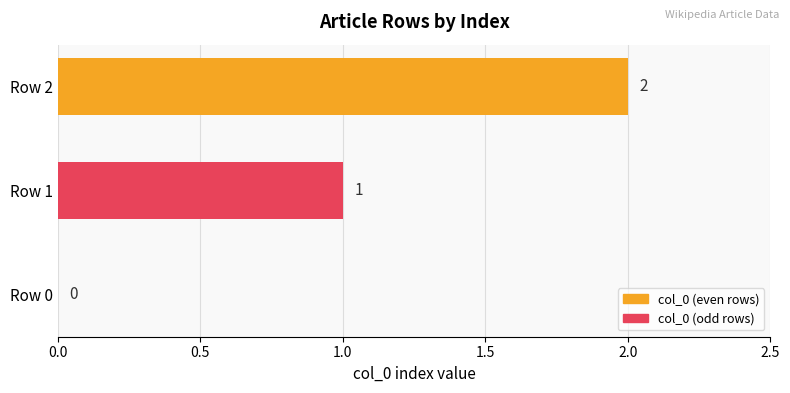

What is the change in value from Row 0 to Row 2?

+2